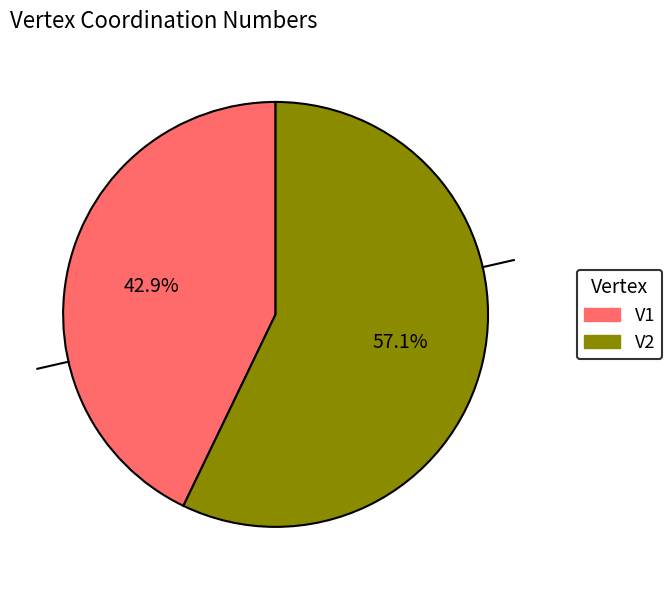

To the nearest percent, what is the difference between the largest and smallest slice percentages?

14%